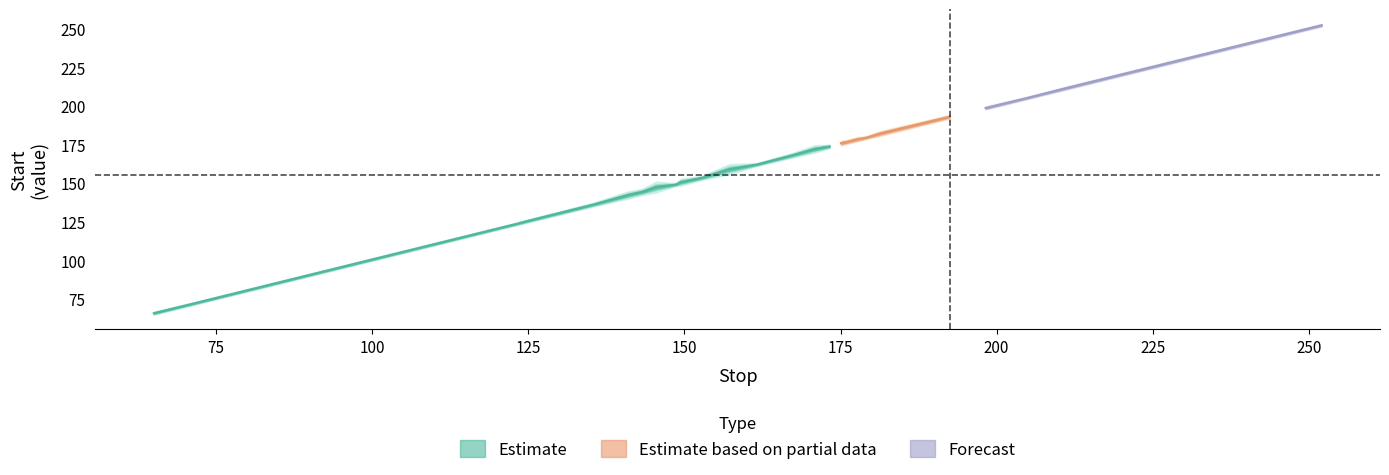

Rank the categories by Start value from lowest to highest.

0, 1, 2, 3, 4, 5, 6, 7, 8, 9, 10, 11, 12, 13, 14, 15, 16, 17, 18, 19, 20, 21, 22, 23, 24, 25, 26, 27